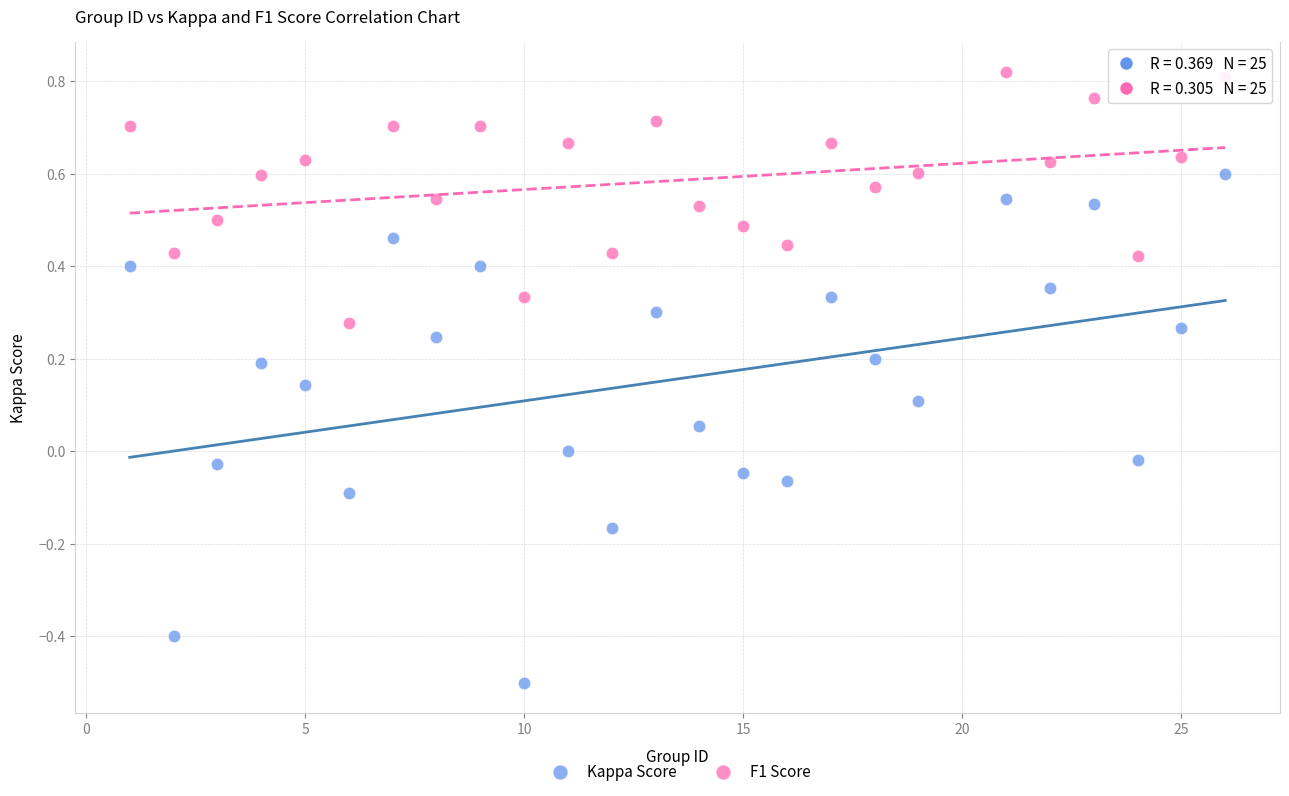

What are all the series names shown in the legend?

Kappa Score, F1 Score